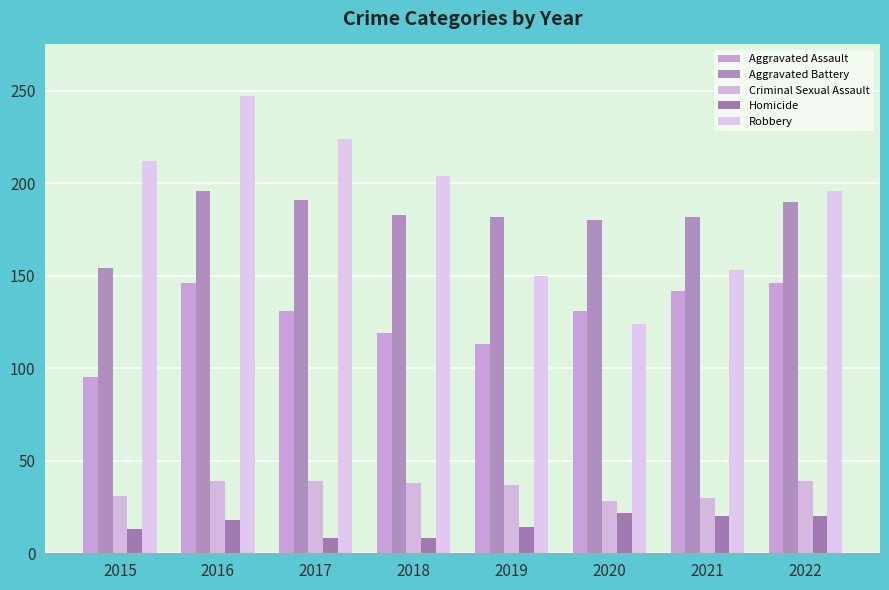

Rank the series by their maximum value, from highest to lowest.

Robbery, Aggravated Battery, Aggravated Assault, Criminal Sexual Assault, Homicide